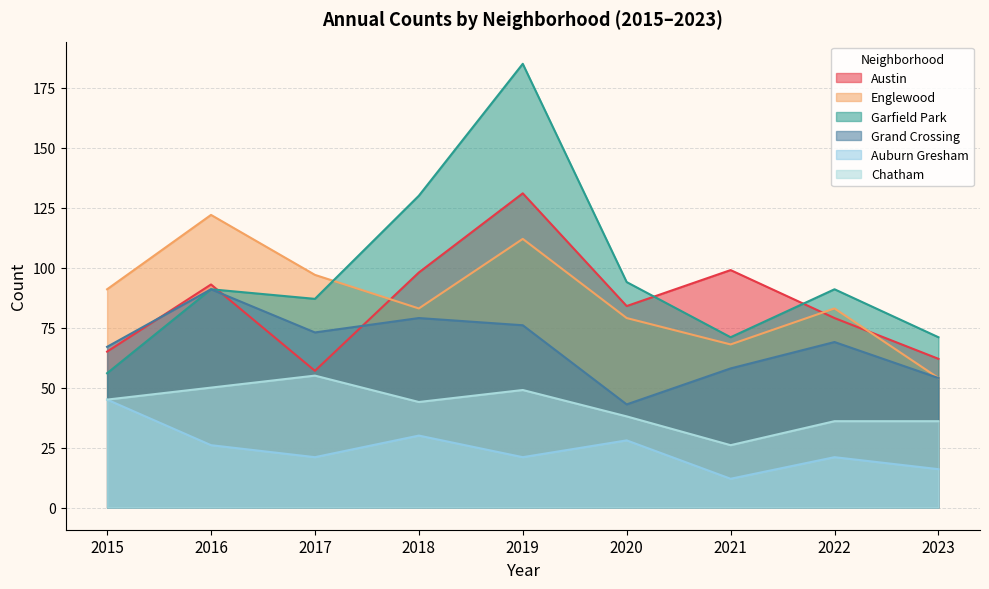

What is the spread (max minus min) of values at 2023?

55